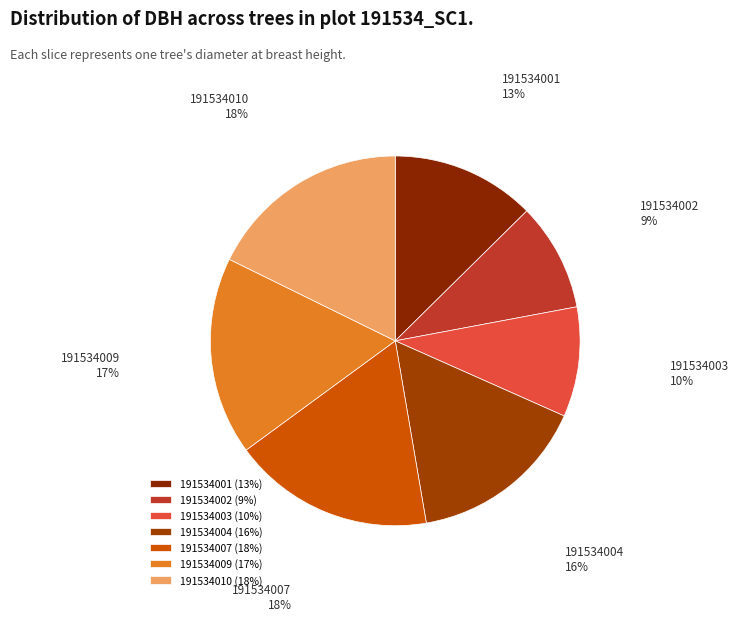

Between 191534002 and 191534007, which is larger?

191534007